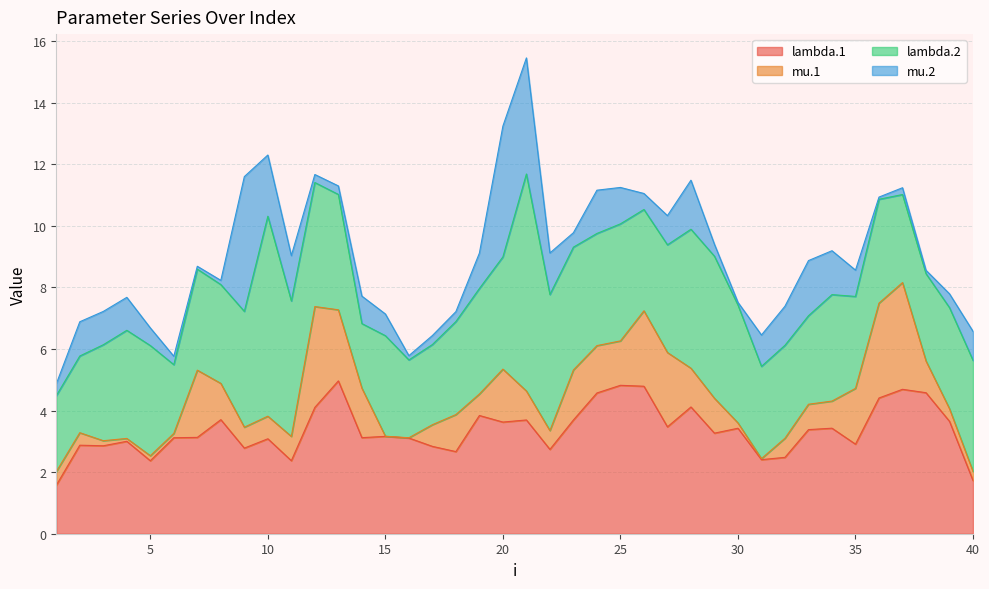

What is the average value of the mu.1 series?

1.1